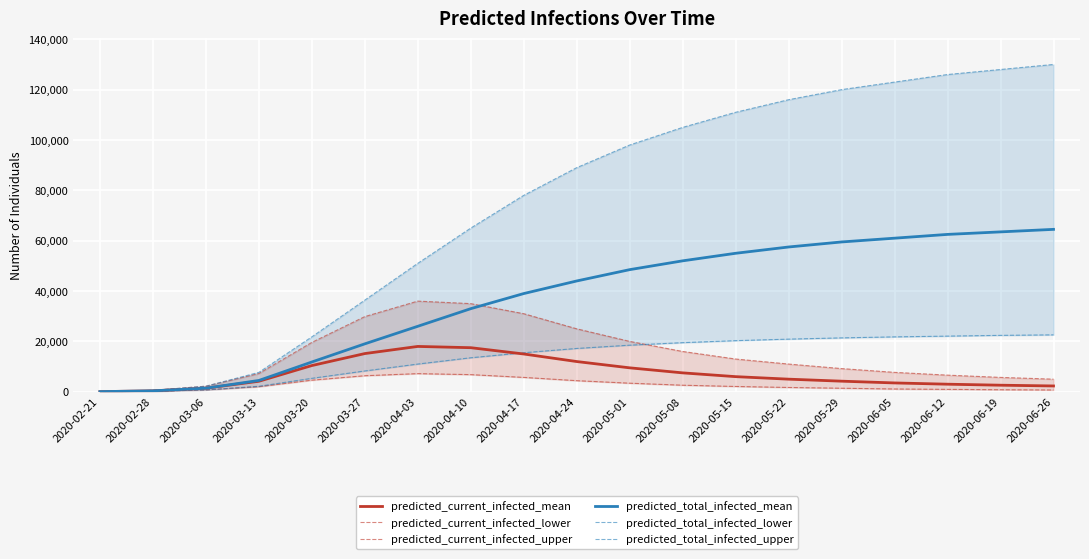

At how many categories does at least one series exceed 15634?

15